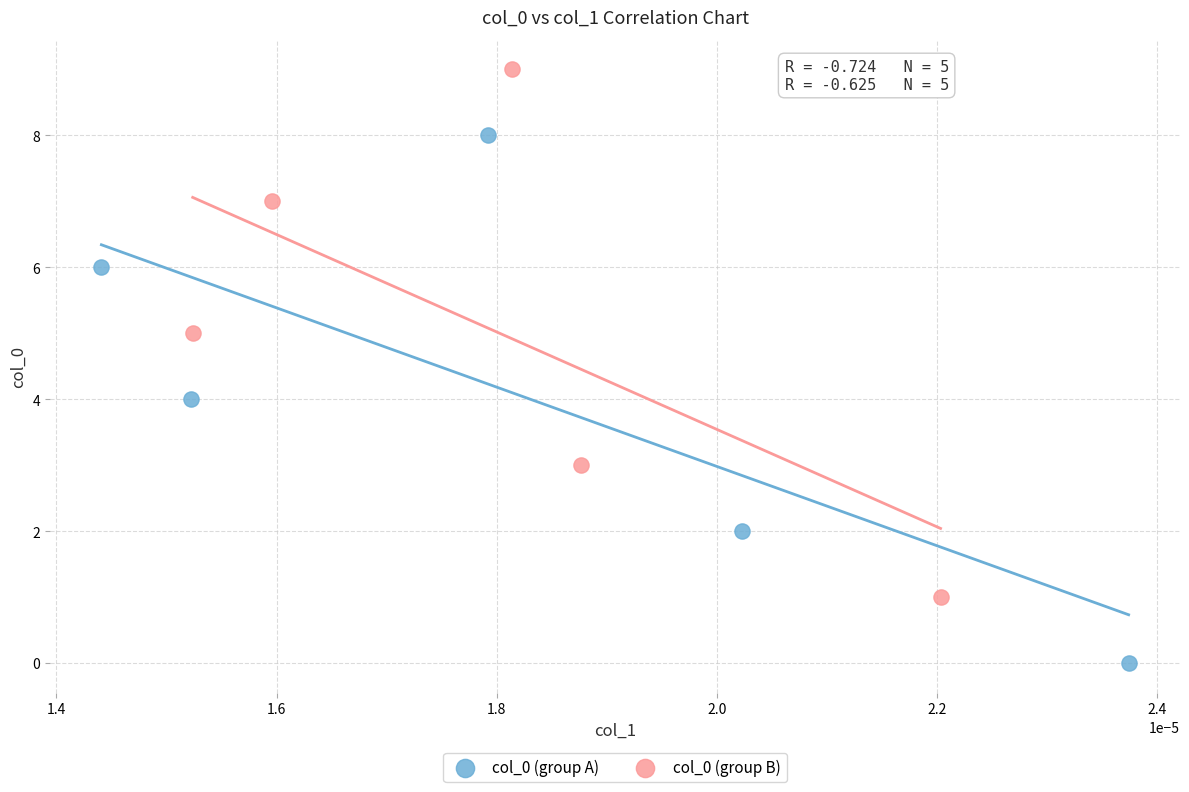

Which series reaches the minimum Y coordinate?

col_0 (group A)